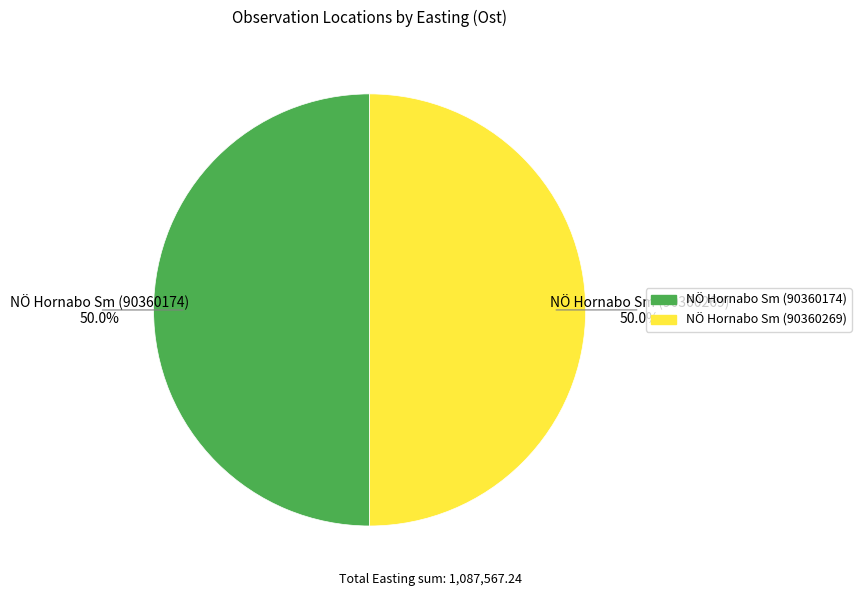

Combined, do NÖ Hornabo Sm (90360269) and NÖ Hornabo Sm (90360174) account for over 50%?

Yes